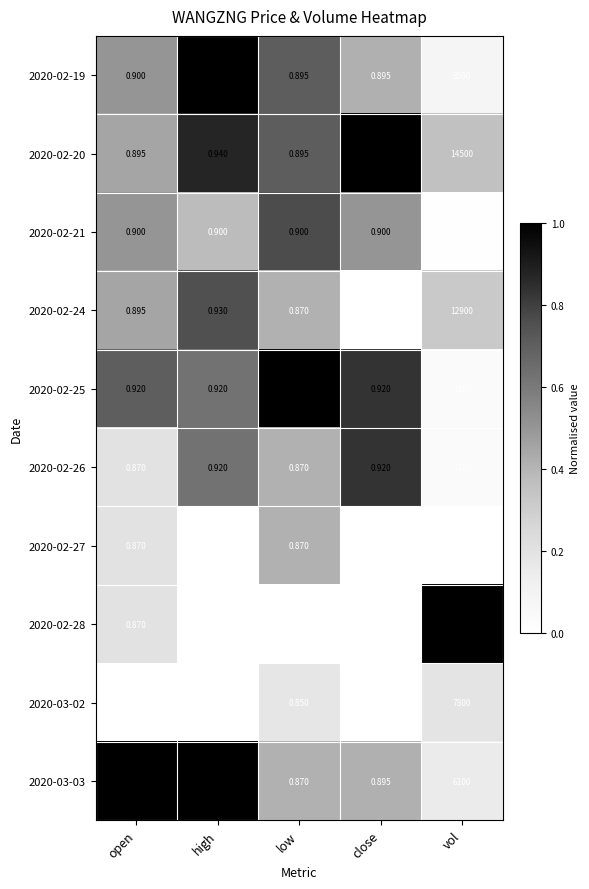

Which series has the largest total across all categories?

2020-02-28